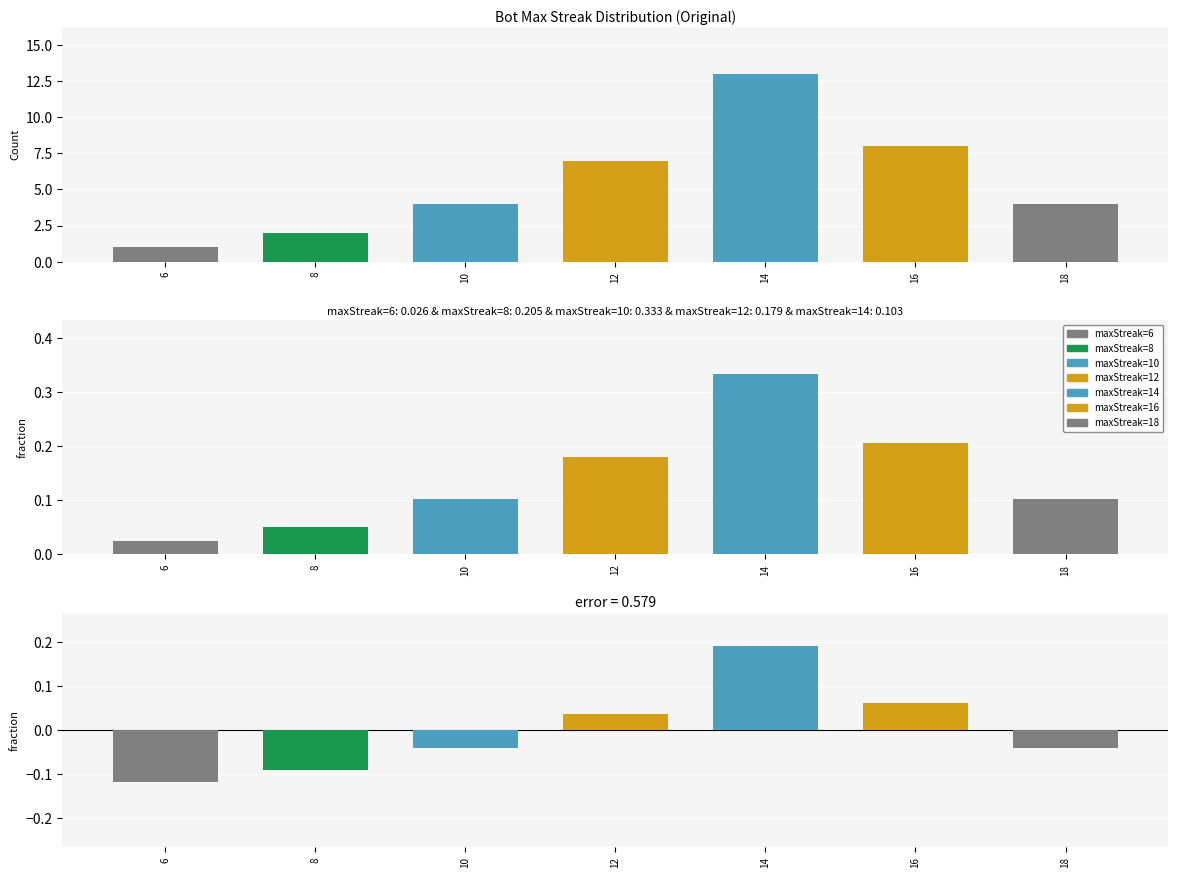

What is the difference between the maximum and minimum values in the Difference series?

0.3